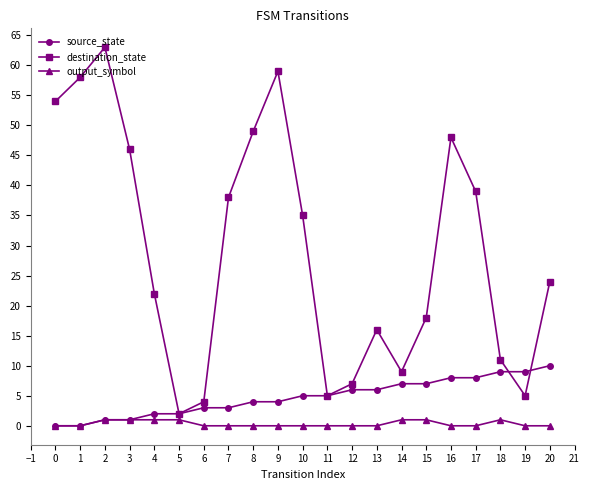

The destination_state series shows 71 at 3. True or false?

False